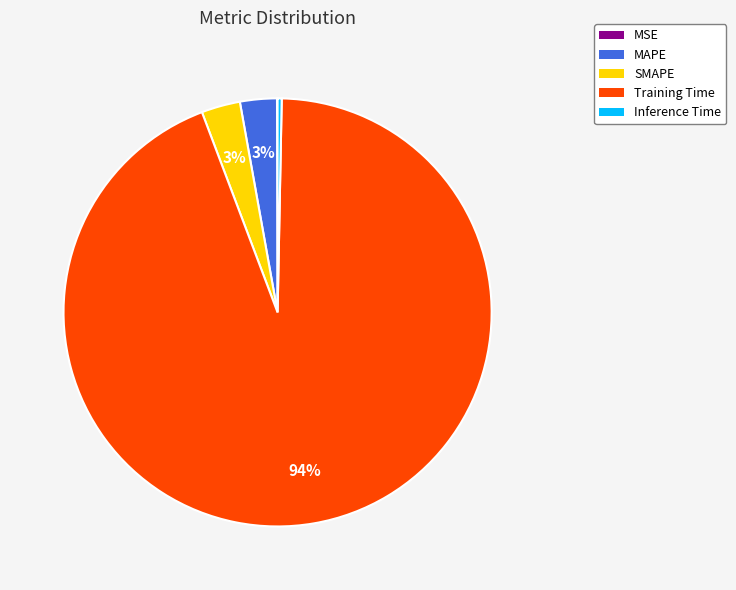

The SMAPE slice represents 16% of the pie. True or false?

False